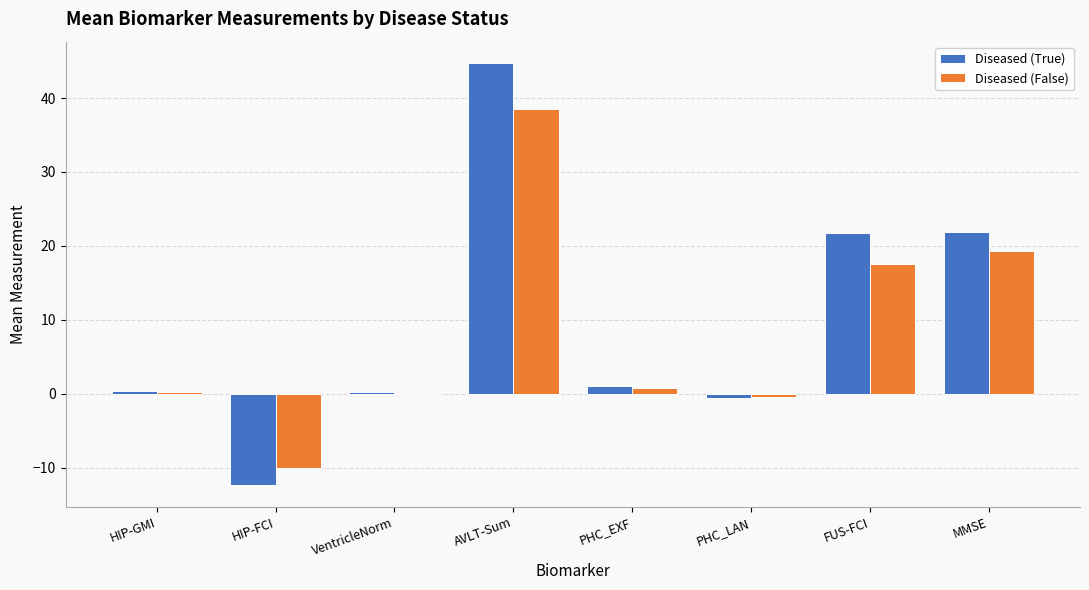

What is the average value of the Diseased (False) series?

8.3